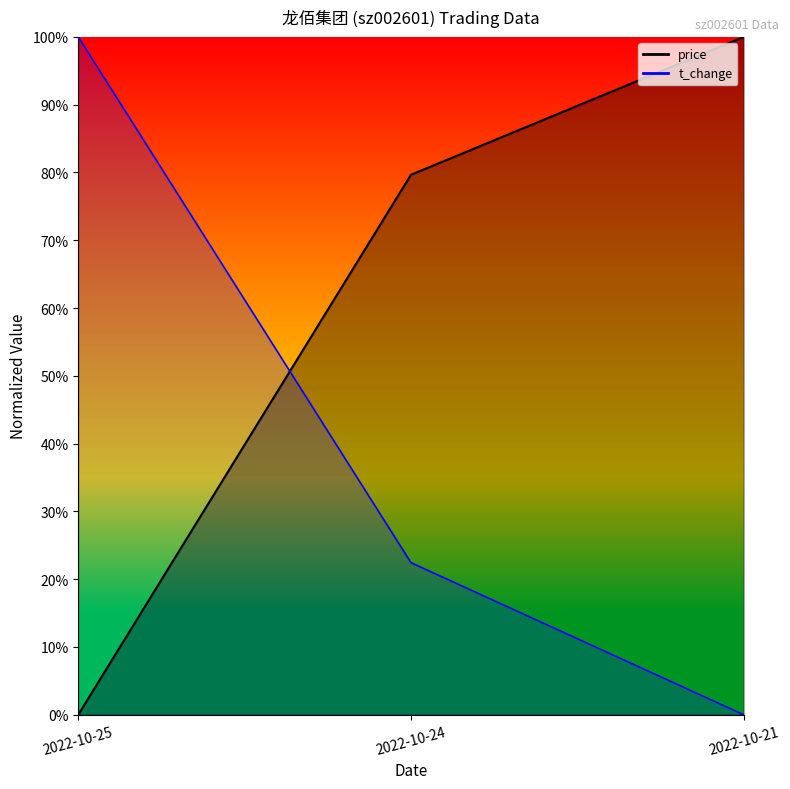

The value of price at 2022-10-21 is 1.6. True or false?

False